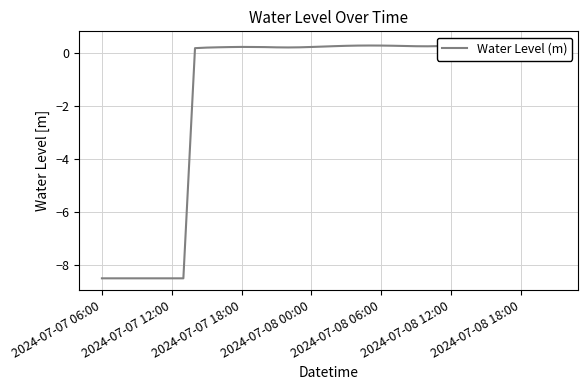

What is the difference between the second highest and minimum values?

8.9